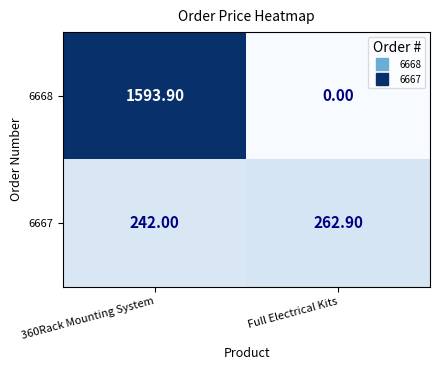

What is the difference between the 6667 values at 360Rack Mounting System and Full Electrical Kits?

20.9